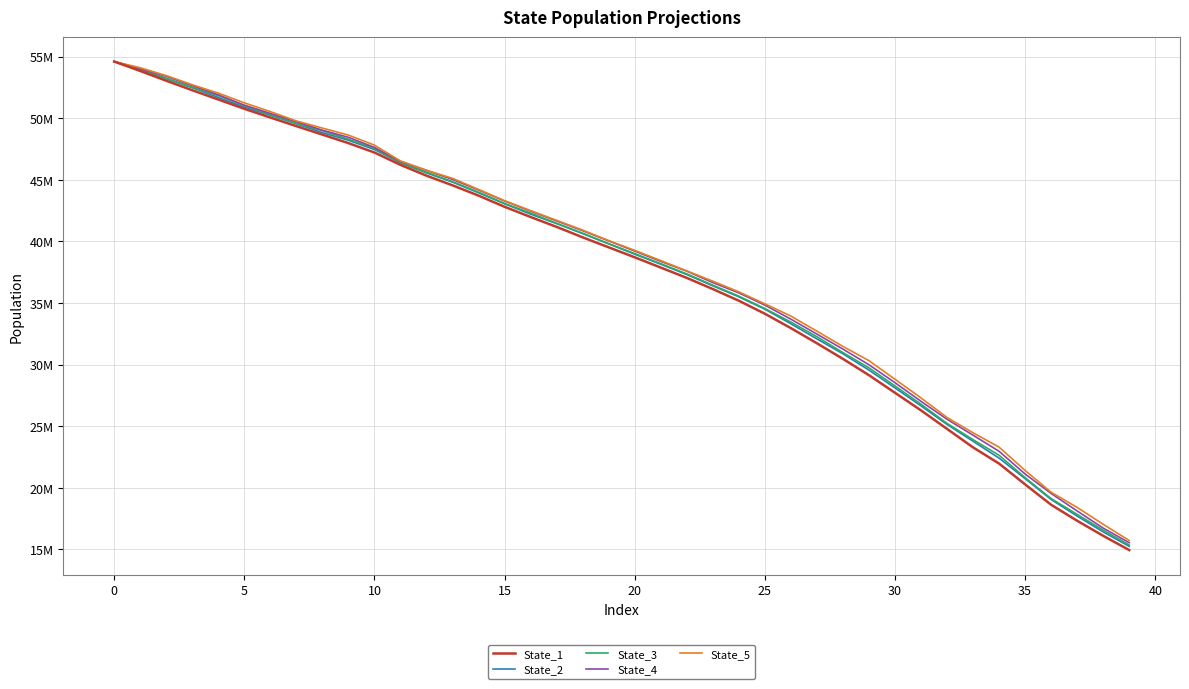

What are all the series names shown in the legend?

State_1, State_2, State_3, State_4, State_5